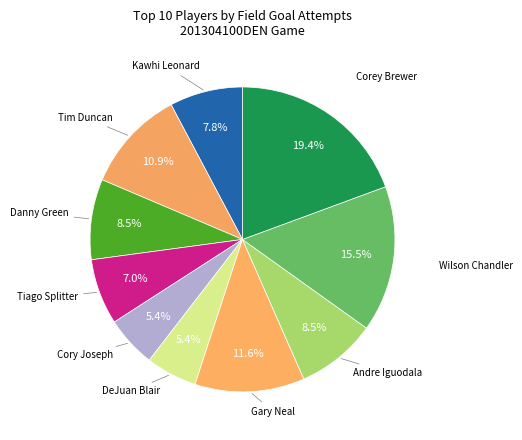

How many segments does this pie chart have?

10